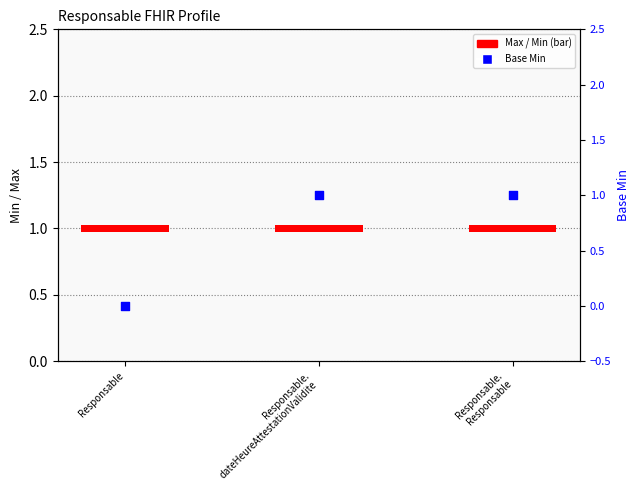

What is the change in value from Responsable to Responsable.
Responsable?

+1